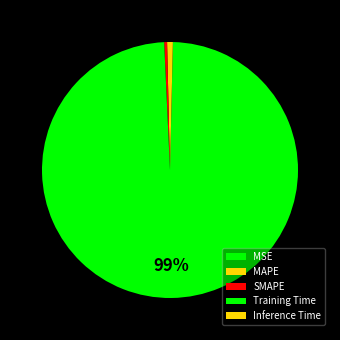

What is the largest slice in the pie chart?

Training Time